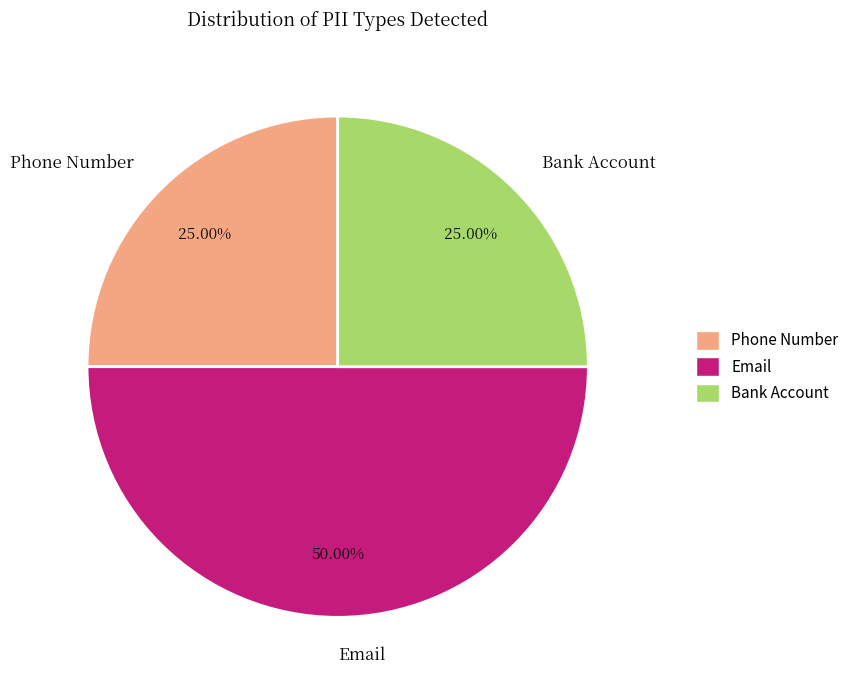

Count the number of slices in the pie.

3